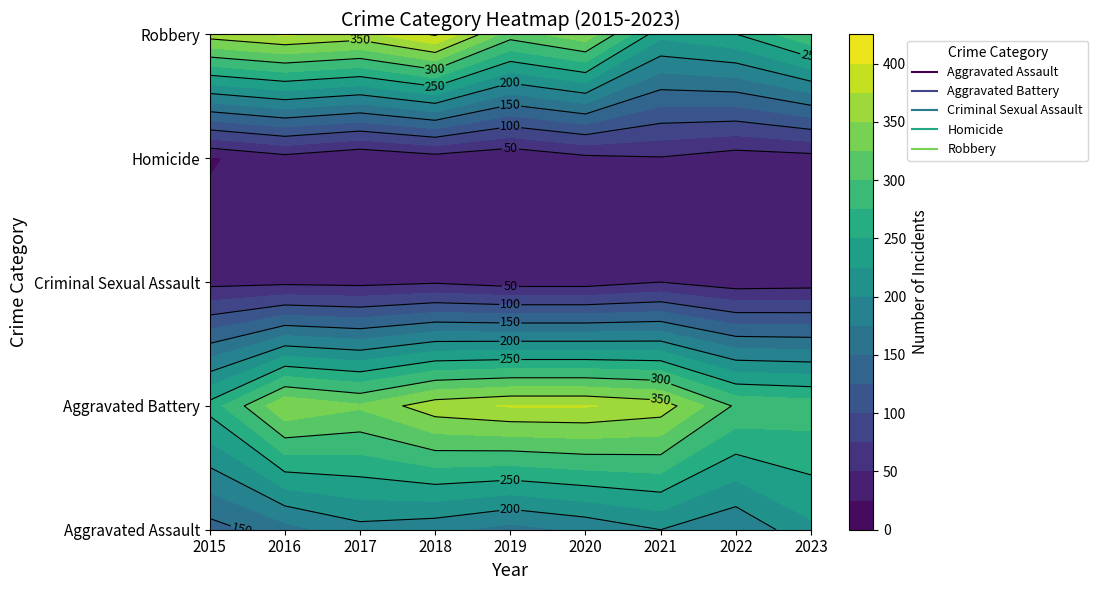

Which series has the largest total across all categories?

Aggravated Battery